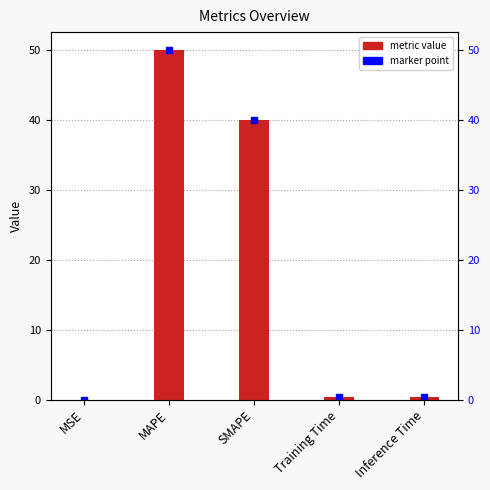

What is the difference between the values at SMAPE and MAPE?

10.0